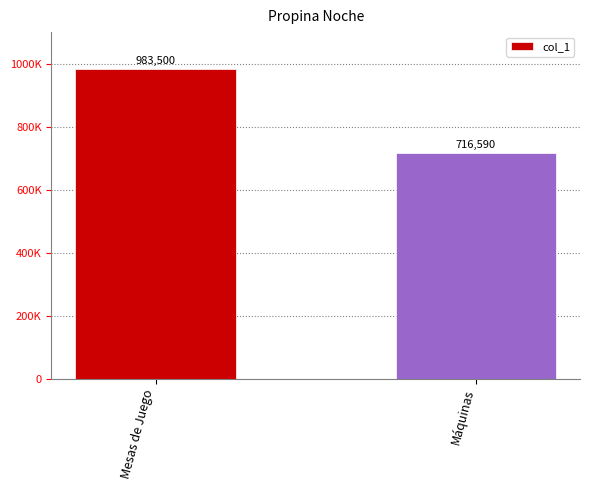

Reading left to right, what are all the values shown in this chart?

983500	716590